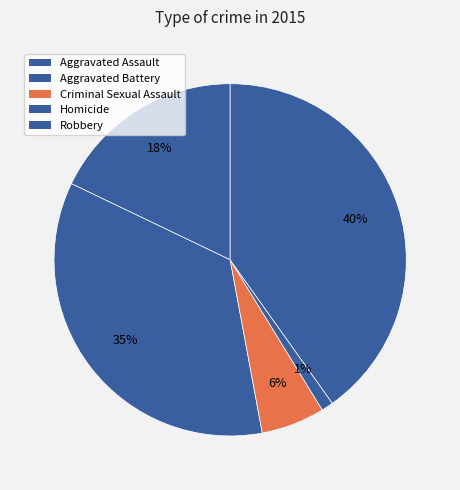

What percentage do Robbery and Homicide together represent?

41.2%